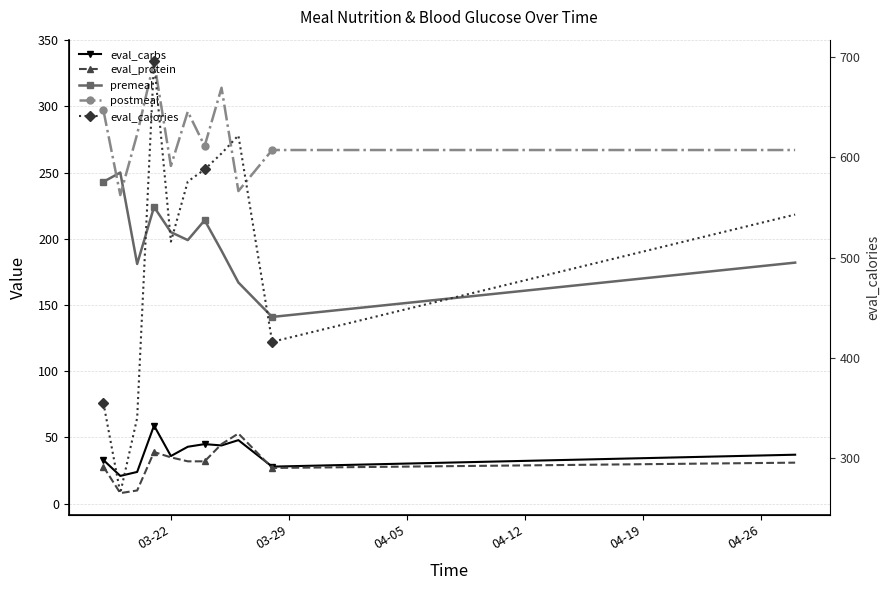

What is the difference between the postmeal values at 03-22 and 04-19?

42